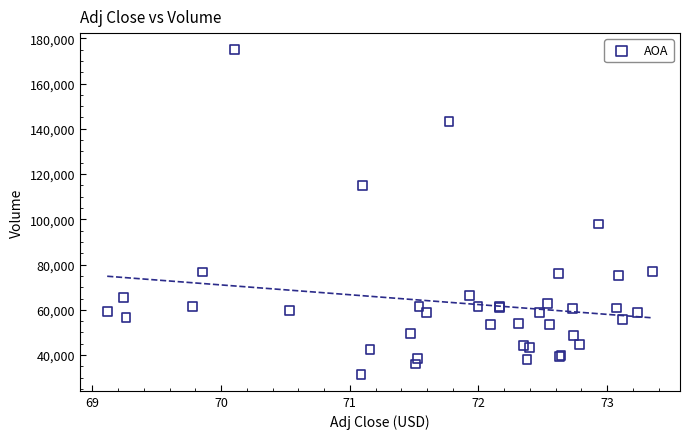

What Y value in the scatter plot is closest to 103250?

97900